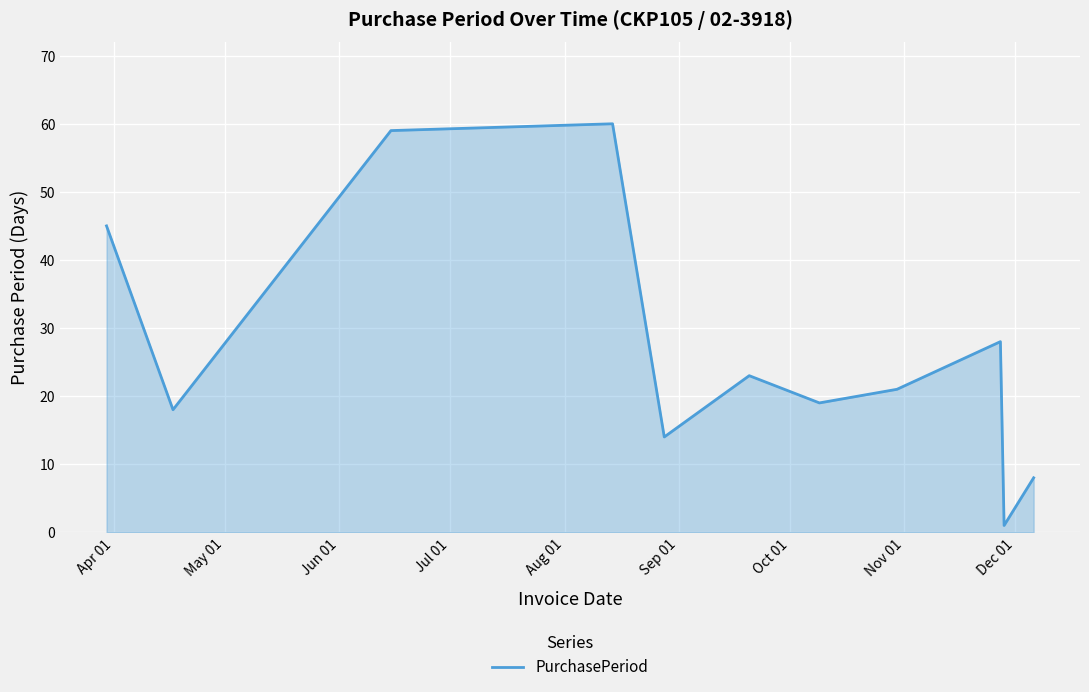

What is the greatest value displayed?

60